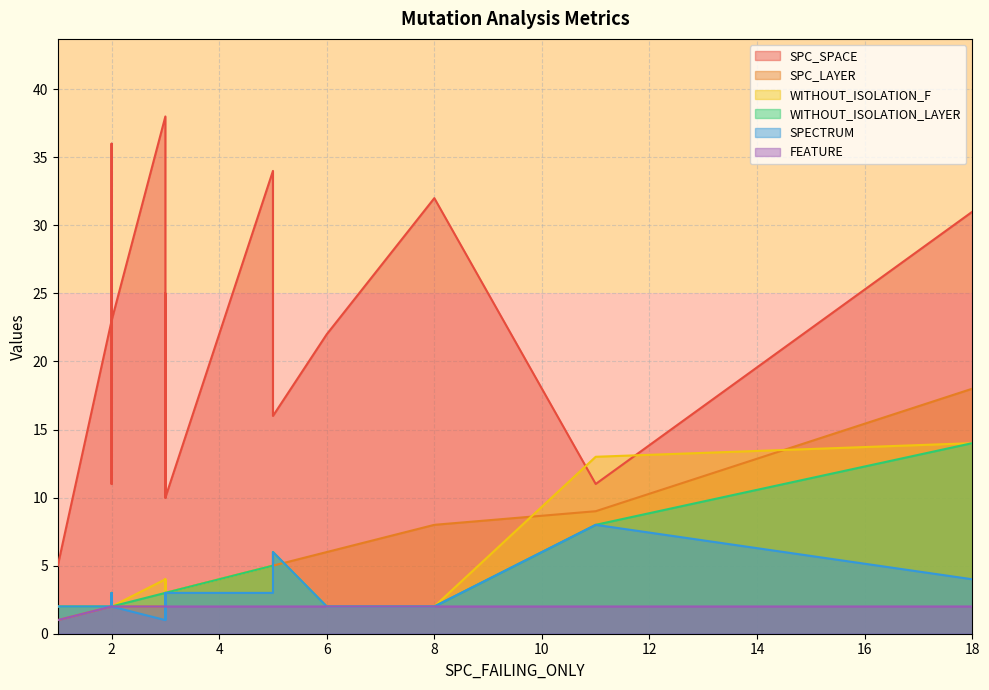

True or false: SPC_SPACE and FEATURE cross at least once.

False